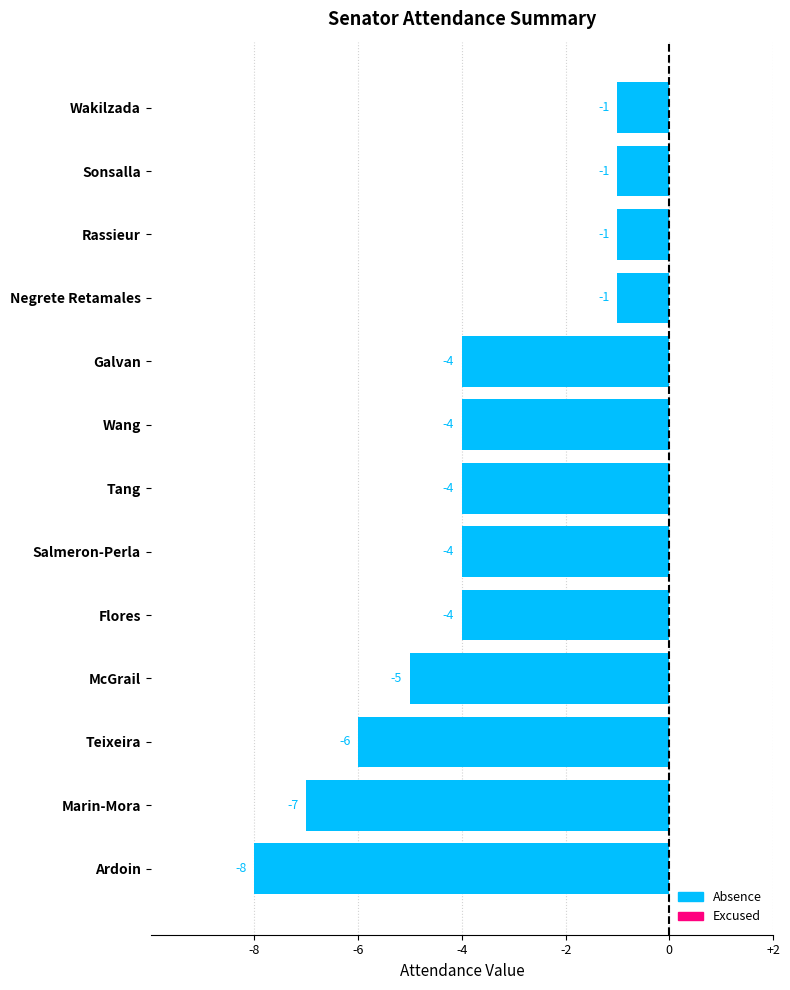

What is the sum of all values?

-50